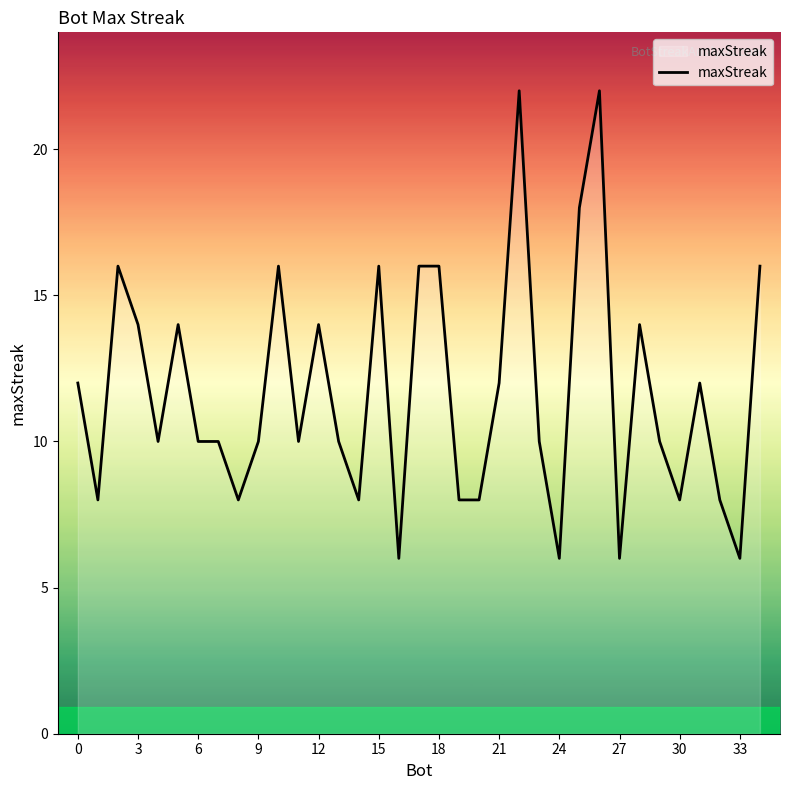

What is the maximum value shown in the chart?

22